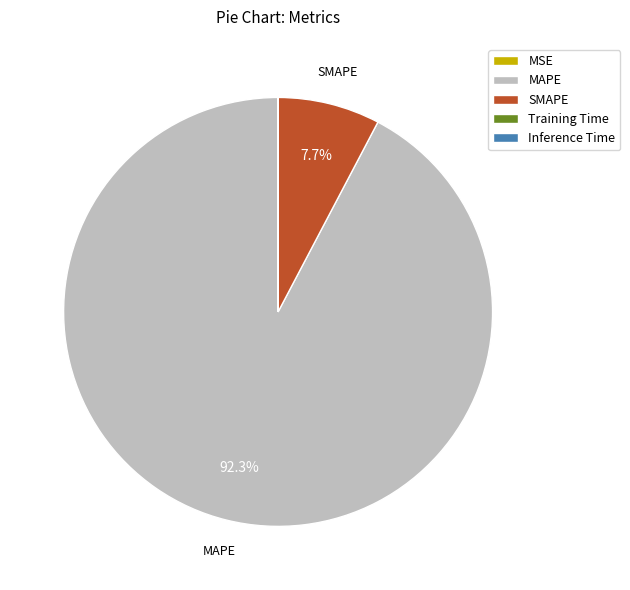

Is there a majority slice in this chart?

Yes